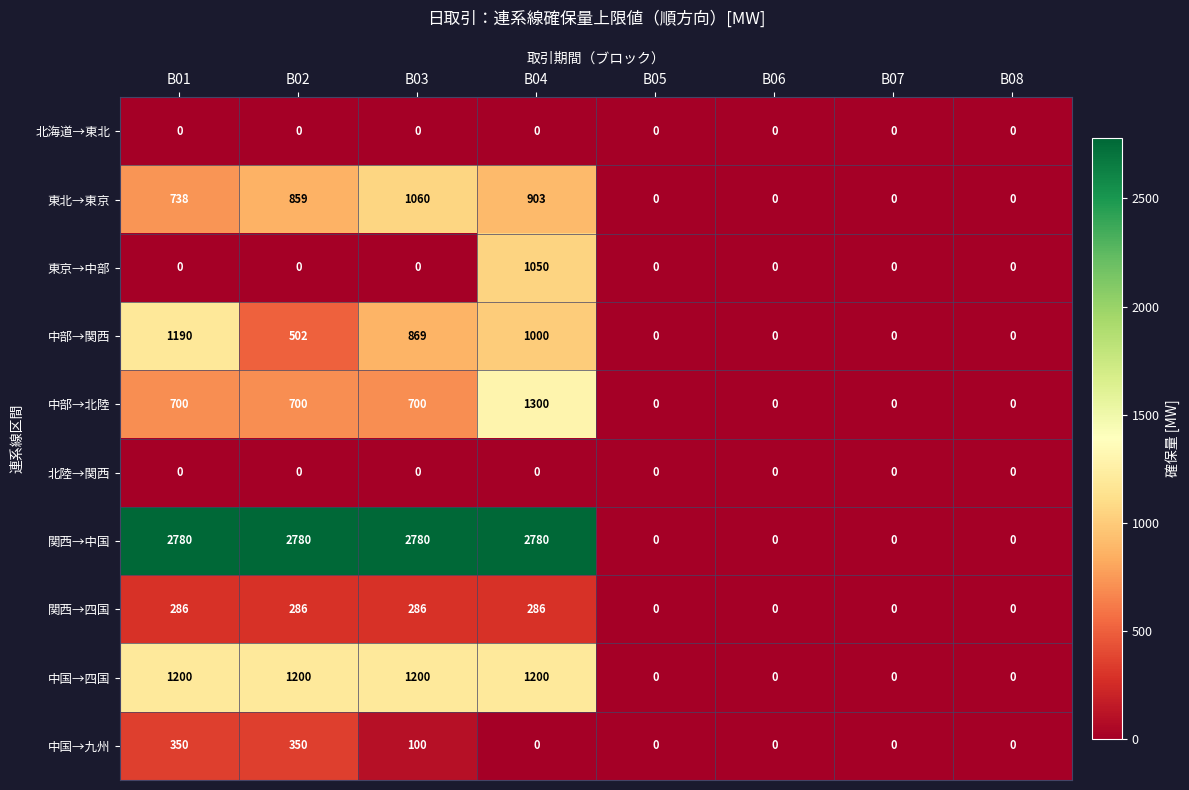

What is the average value of the 中部→関西 series?

445